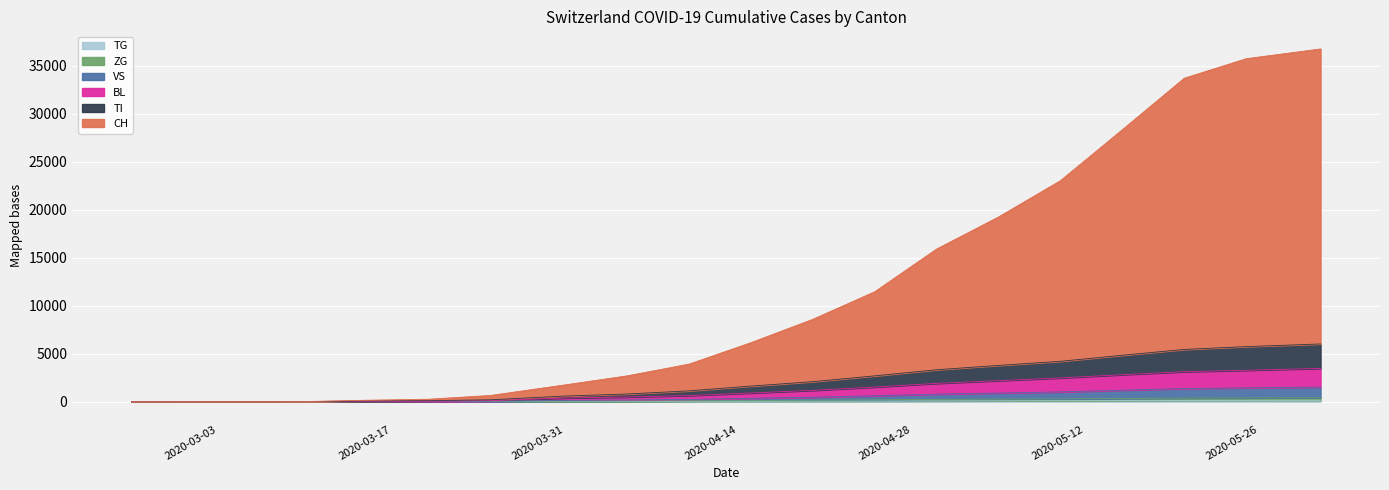

Reading left to right, extract all data points from this chart.

CH: 2020-02-25=0	2020-02-29=0	2020-03-05=4	2020-03-10=8	2020-03-15=148	2020-03-20=255	2020-03-25=650	2020-03-31=1749	2020-04-05=2686	2020-04-10=3908	2020-04-15=6145	2020-04-20=8579	2020-04-25=11455	2020-04-30=15907	2020-05-05=19251	2020-05-10=23034	2020-05-15=28349	2020-05-20=33713	2020-05-25=35746	2020-05-31=36761
TI: 2020-02-25=0	2020-02-29=0	2020-03-05=2	2020-03-10=4	2020-03-15=72	2020-03-20=102	2020-03-25=195	2020-03-31=584	2020-04-05=799	2020-04-10=1124	2020-04-15=1624	2020-04-20=2083	2020-04-25=2690	2020-04-30=3327	2020-05-05=3779	2020-05-10=4207	2020-05-15=4836	2020-05-20=5445	2020-05-25=5737	2020-05-31=6015
BL: 2020-02-25=0	2020-02-29=0	2020-03-05=2	2020-03-10=4	2020-03-15=11	2020-03-20=35	2020-03-25=110	2020-03-31=382	2020-04-05=485	2020-04-10=635	2020-04-15=903	2020-04-20=1180	2020-04-25=1522	2020-04-30=1907	2020-05-05=2190	2020-05-10=2474	2020-05-15=2811	2020-05-20=3125	2020-05-25=3273	2020-05-31=3465
VS: 2020-02-25=0	2020-02-29=0	2020-03-05=2	2020-03-10=2	2020-03-15=6	2020-03-20=15	2020-03-25=57	2020-03-31=131	2020-04-05=176	2020-04-10=238	2020-04-15=350	2020-04-20=460	2020-04-25=617	2020-04-30=784	2020-05-05=901	2020-05-10=1018	2020-05-15=1199	2020-05-20=1369	2020-05-25=1441	2020-05-31=1521
ZG: 2020-02-25=0	2020-02-29=0	2020-03-05=0	2020-03-10=0	2020-03-15=0	2020-03-20=0	2020-03-25=22	2020-03-31=50	2020-04-05=64	2020-04-10=85	2020-04-15=120	2020-04-20=155	2020-04-25=197	2020-04-30=236	2020-05-05=263	2020-05-10=290	2020-05-15=330	2020-05-20=371	2020-05-25=392	2020-05-31=414
TG: 2020-02-25=0	2020-02-29=0	2020-03-05=0	2020-03-10=0	2020-03-15=0	2020-03-20=0	2020-03-25=4	2020-03-31=11	2020-04-05=18	2020-04-10=27	2020-04-15=40	2020-04-20=52	2020-04-25=66	2020-04-30=79	2020-05-05=88	2020-05-10=98	2020-05-15=112	2020-05-20=127	2020-05-25=135	2020-05-31=143